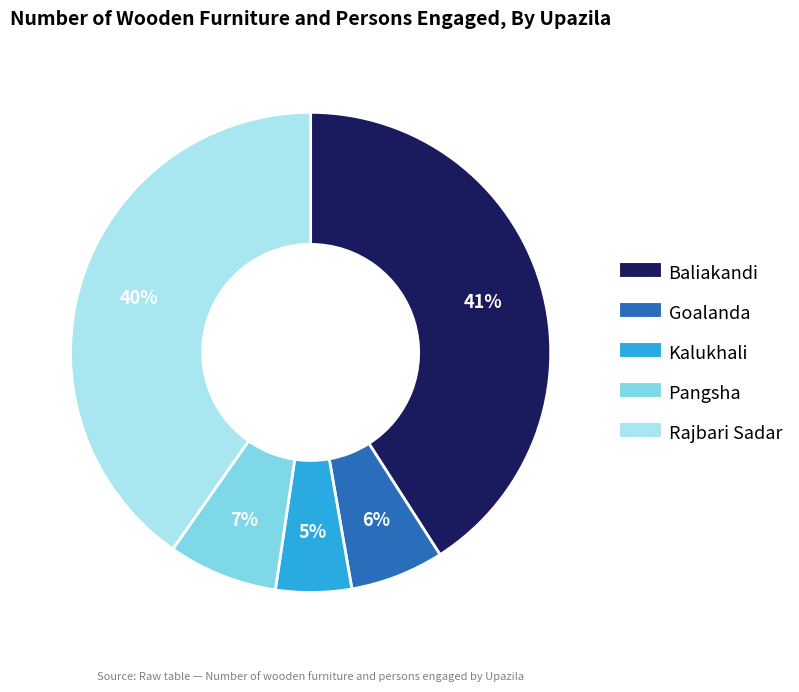

Combined, do Kalukhali and Baliakandi account for over 50%?

No